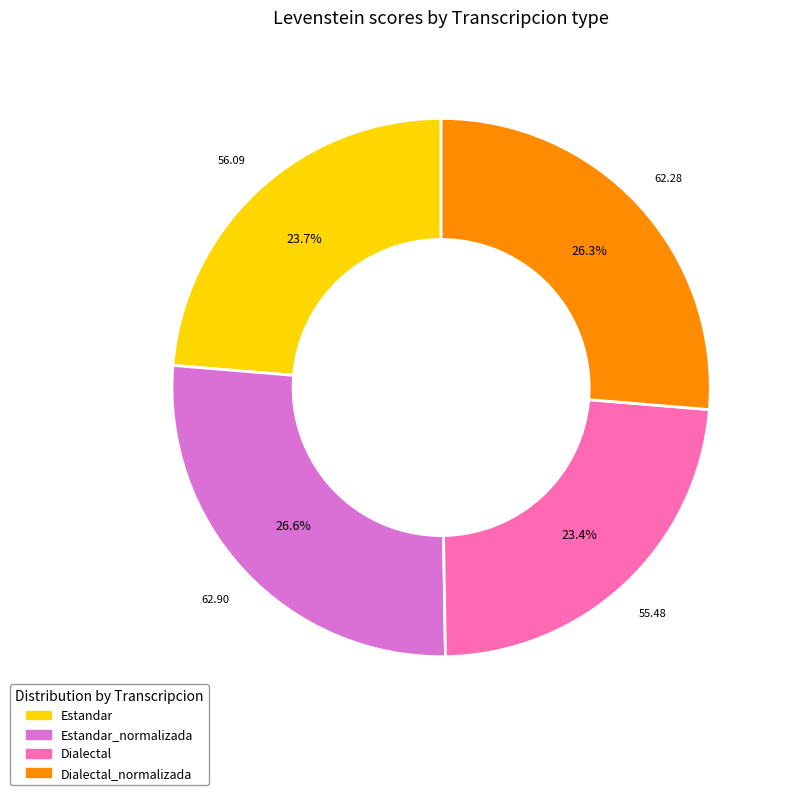

Count the number of slices in the pie.

4